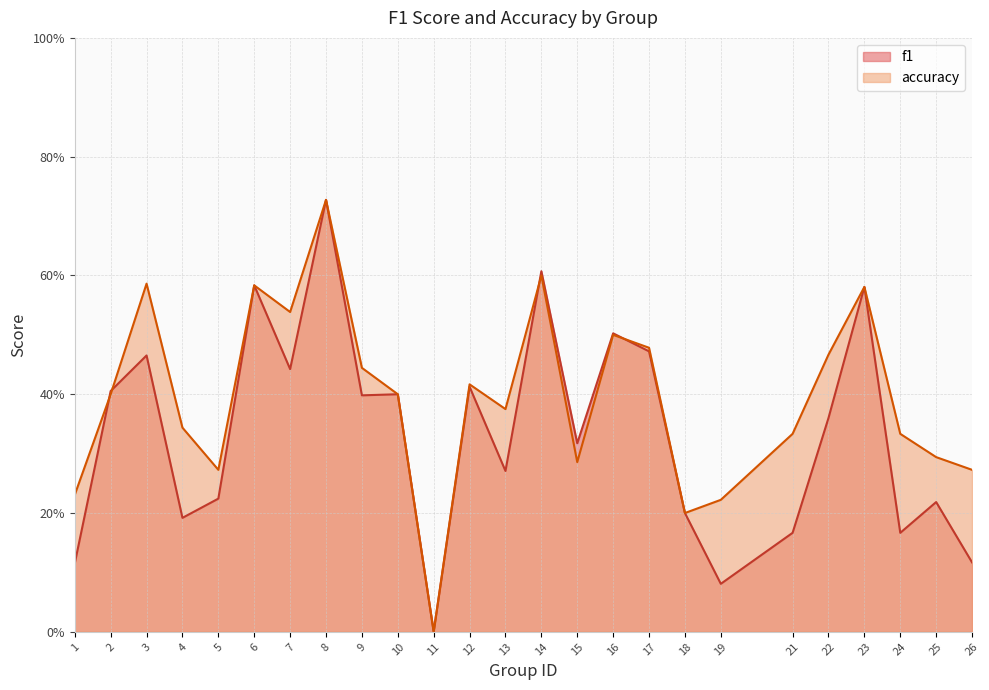

Which series has the widest spread of values?

f1